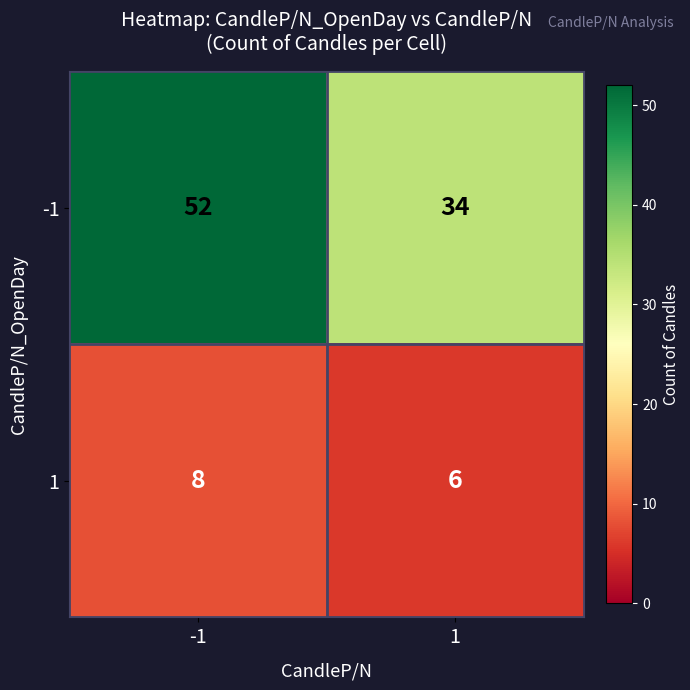

At which category does the chart reach its minimum across all series?

1